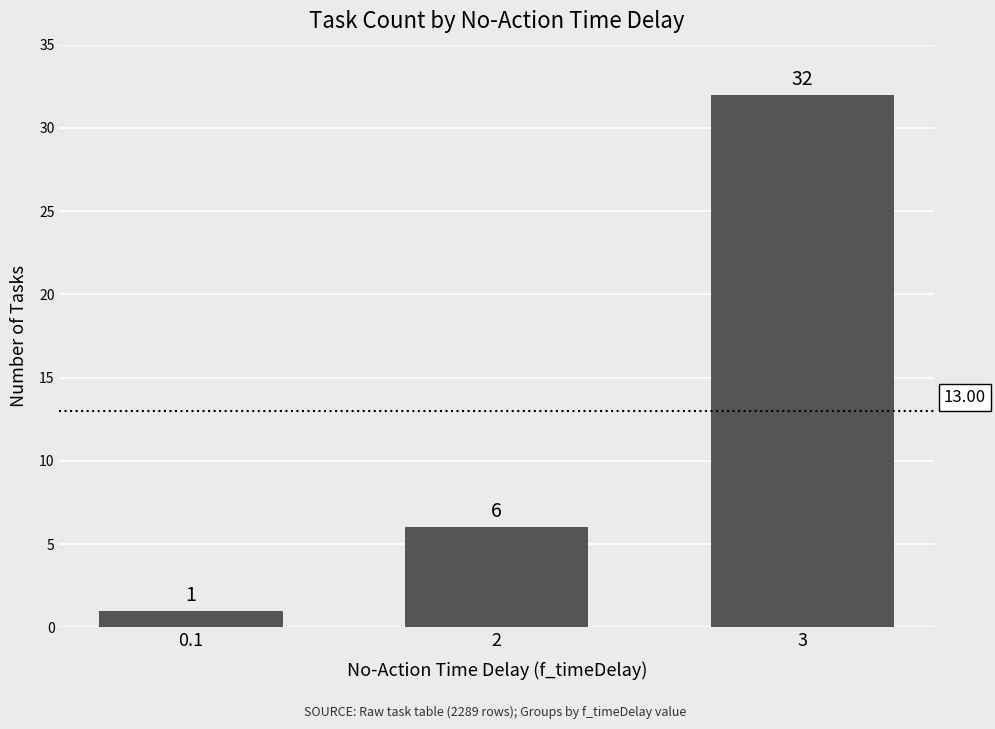

The value at 0.1 is 1. True or false?

True